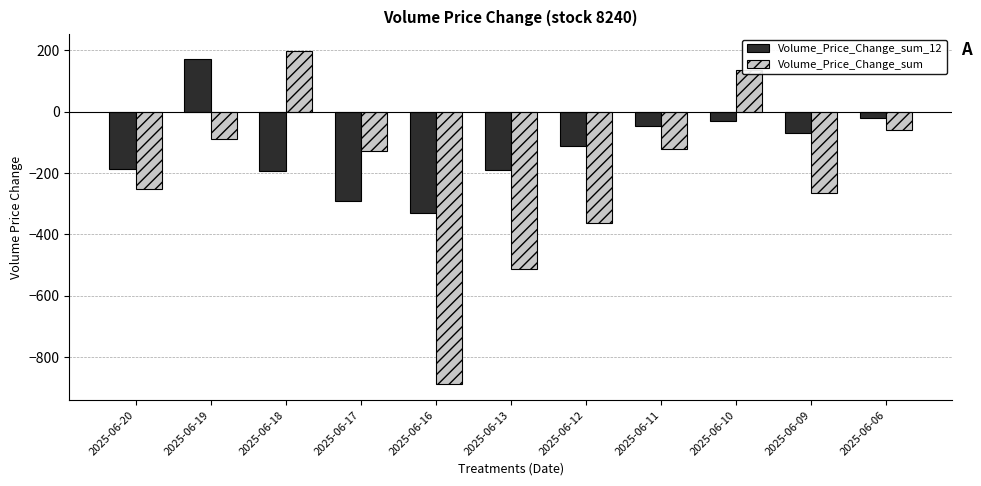

Which series has the widest spread of values?

Volume_Price_Change_sum